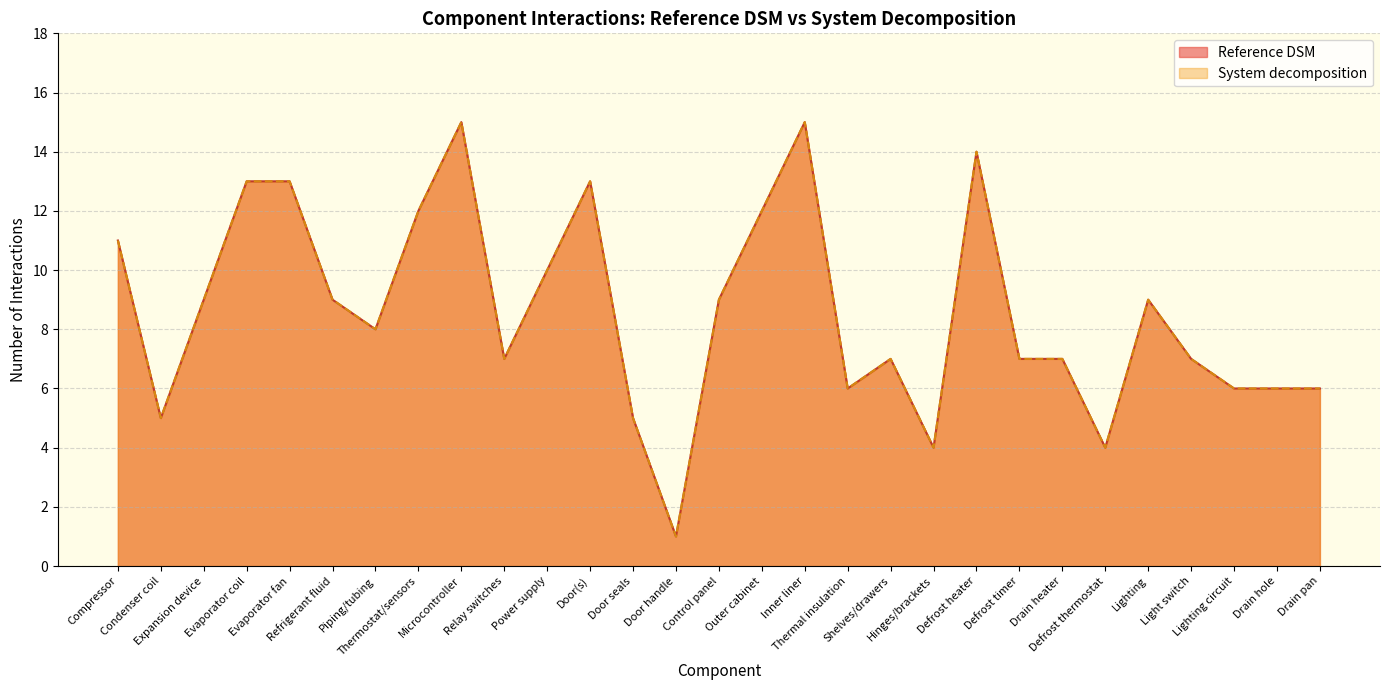

What is the value of the Reference DSM point at the 29th from the left?

6